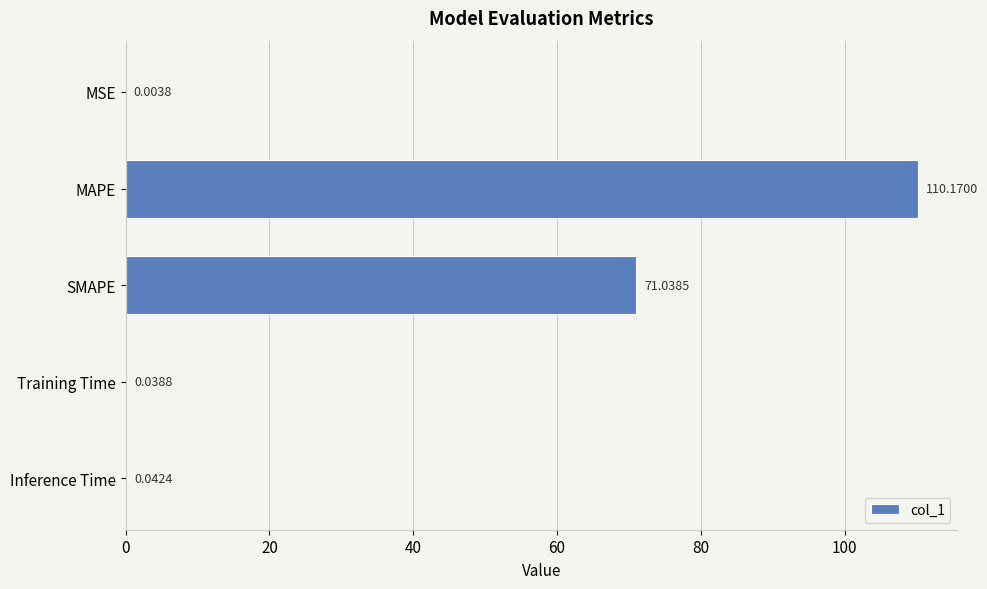

Where is the data nearest to the value 55?

SMAPE